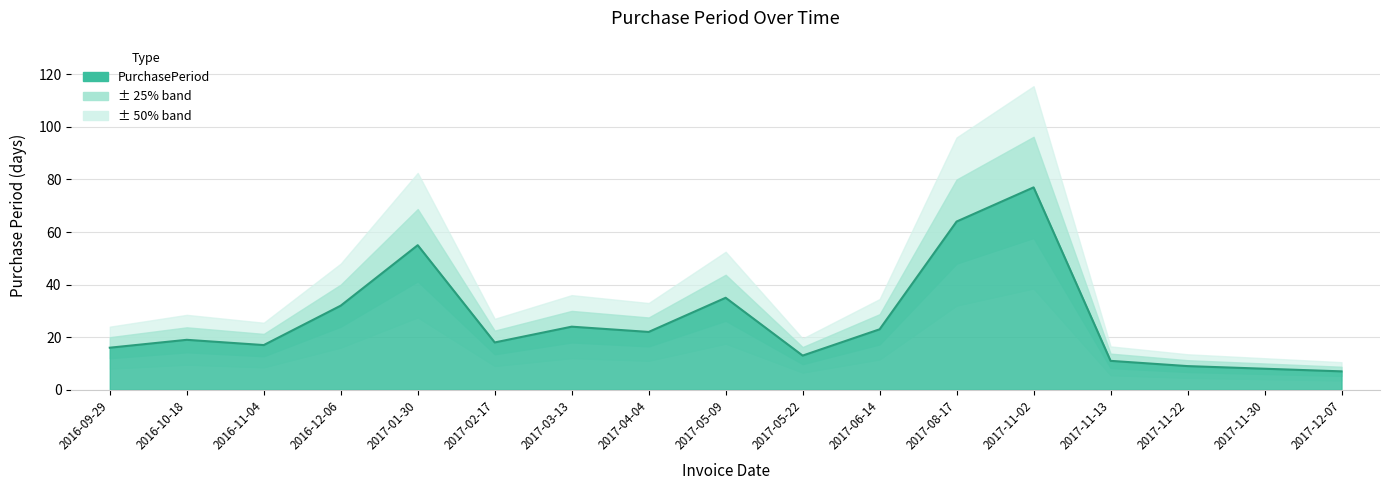

Reading left to right, transcribe all the data shown in this chart.

2016-09-29=16	2016-10-18=19	2016-11-04=17	2016-12-06=32	2017-01-30=55	2017-02-17=18	2017-03-13=24	2017-04-04=22	2017-05-09=35	2017-05-22=13	2017-06-14=23	2017-08-17=64	2017-11-02=77	2017-11-13=11	2017-11-22=9	2017-11-30=8	2017-12-07=7